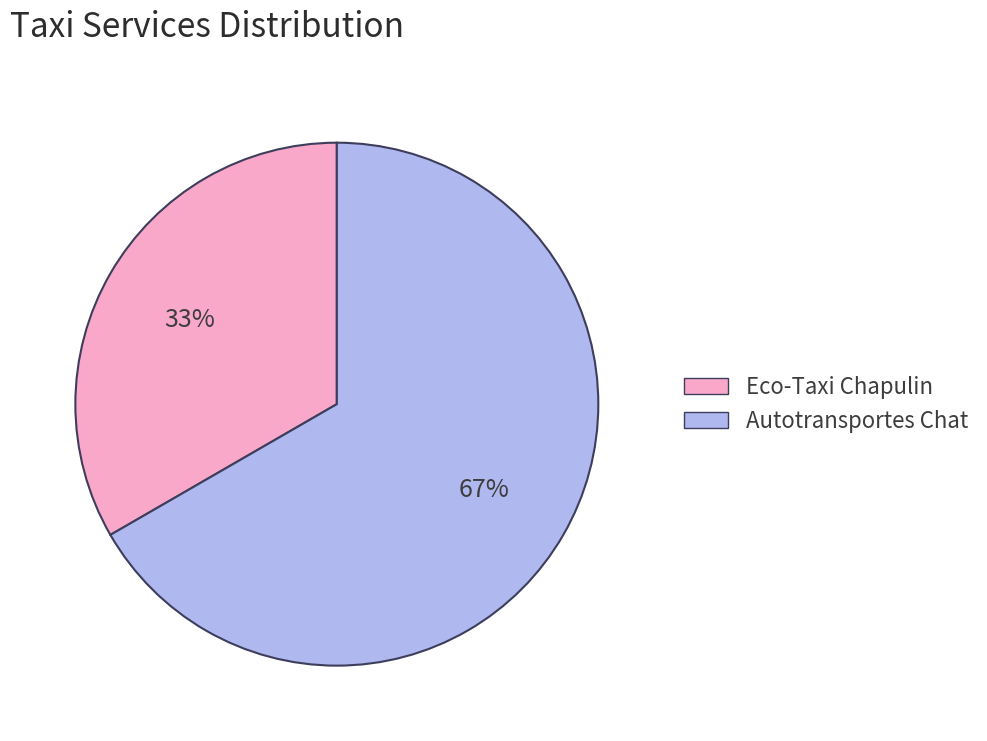

Combined, do Eco-Taxi Chapulin and Autotransportes Chat account for over 50%?

Yes